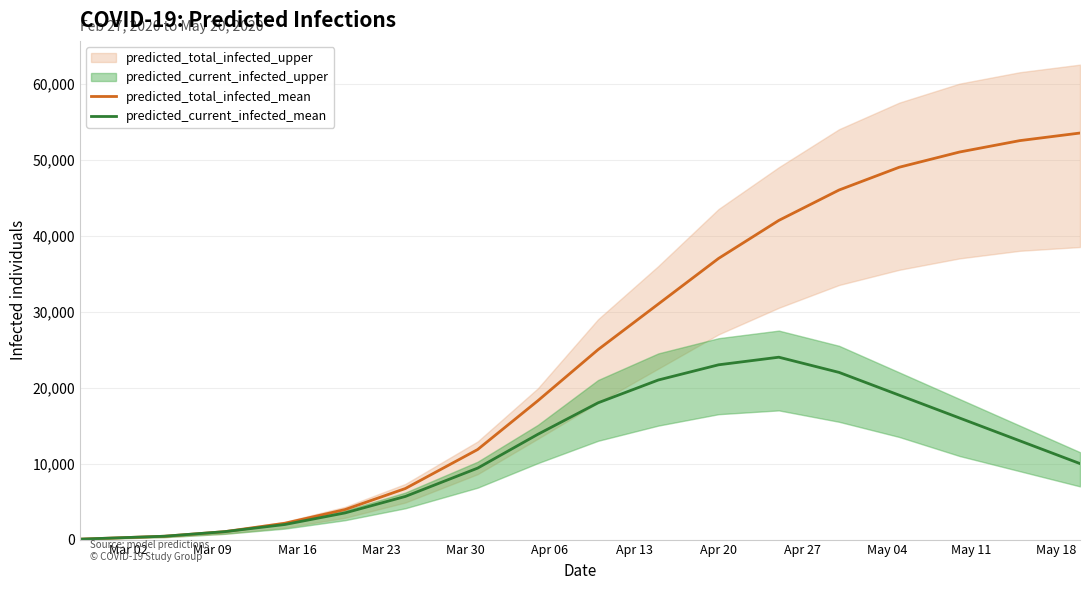

What is the highest value of the predicted_total_infected_mean series?

53500